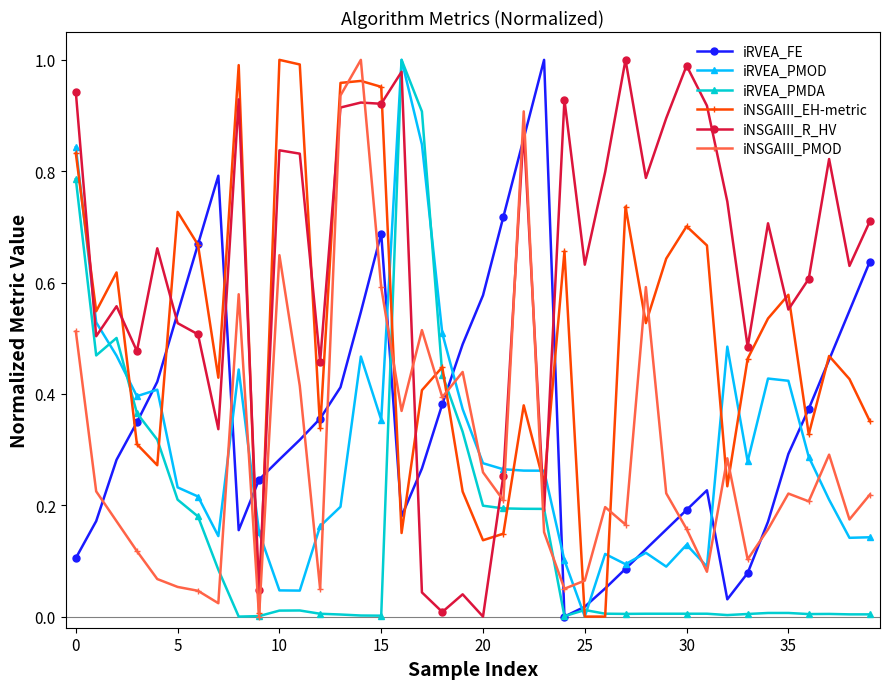

True or false: iRVEA_PMOD has more than 1 points higher than both neighbors.

True